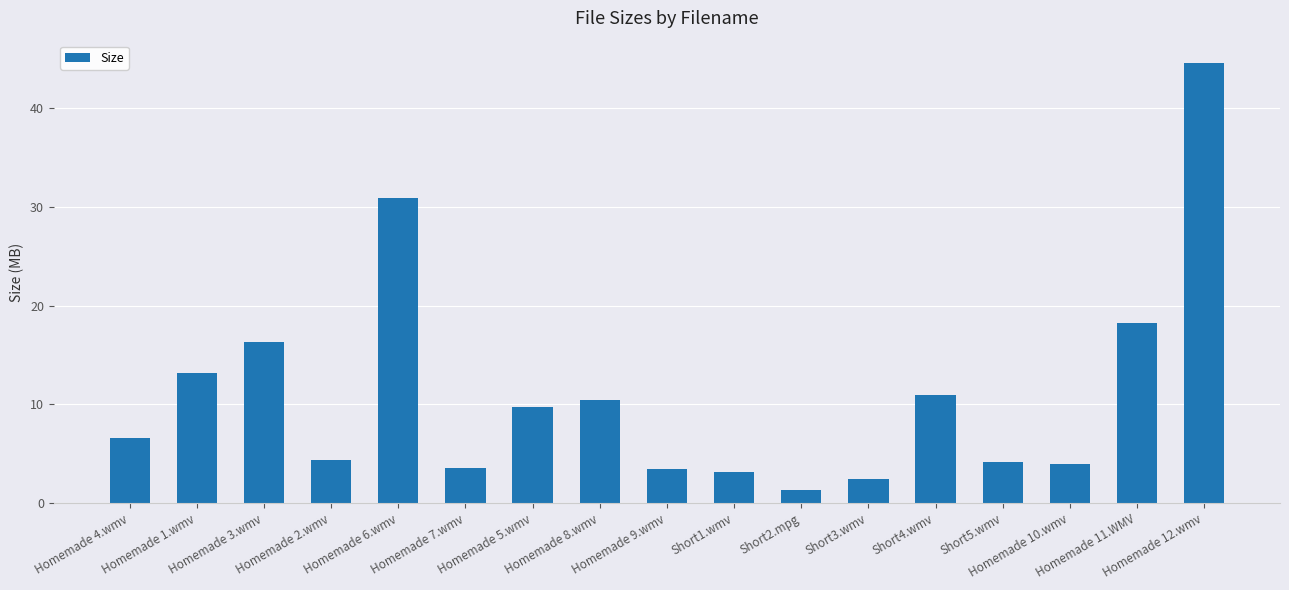

How many bars are there in total?

17